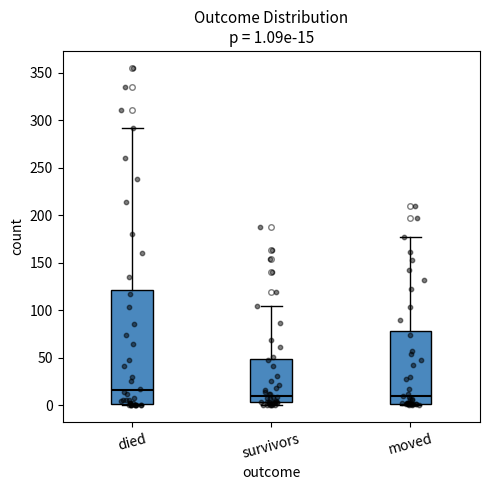

Which box is the tallest, from its lower edge to its upper edge?

died